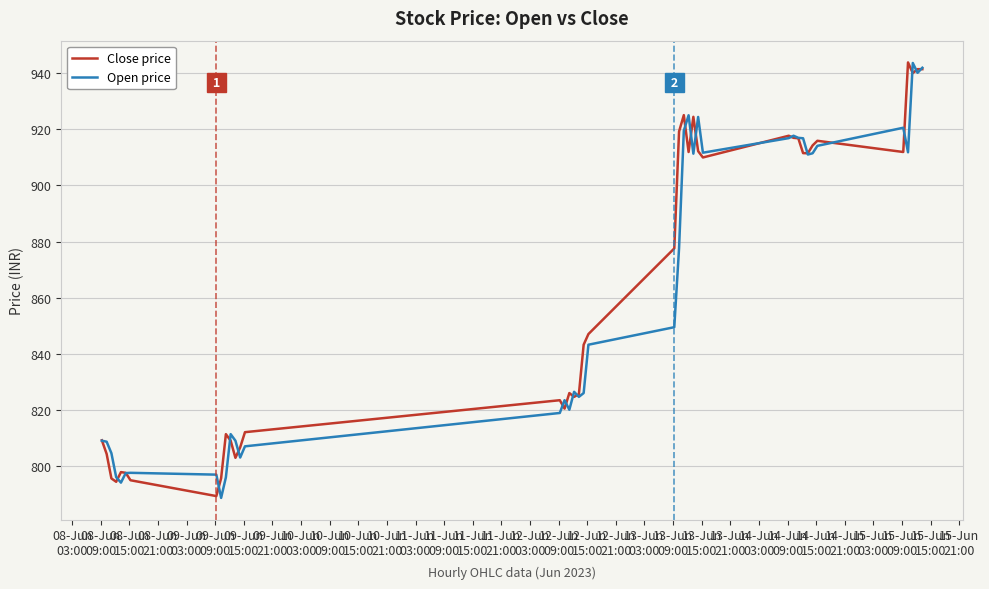

What is the lowest value of the Open price series?

788.5